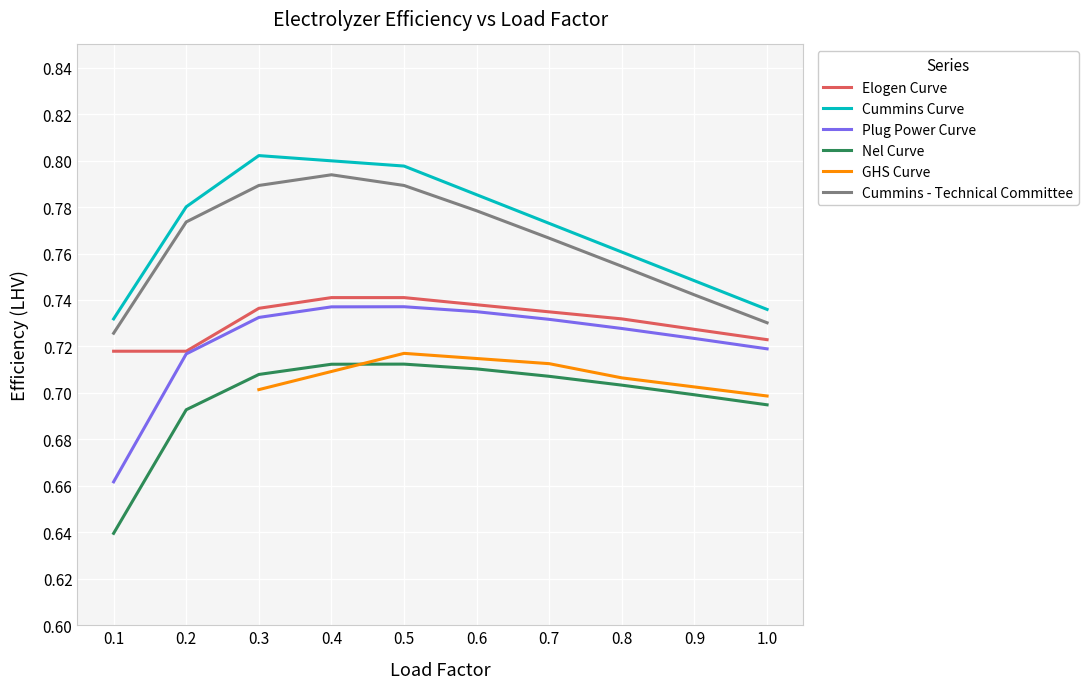

Reading left to right, transcribe all the data shown in this chart.

Elogen Curve: 0.1=0.7	0.2=0.7	0.3=0.7	0.4=0.7	0.5=0.7	0.6=0.7	0.7=0.7	0.8=0.7	0.9=0.7	1.0=0.7
Cummins Curve: 0.1=0.7	0.2=0.8	0.3=0.8	0.4=0.8	0.5=0.8	0.6=0.8	0.7=0.8	0.8=0.8	0.9=0.7	1.0=0.7
Plug Power Curve: 0.1=0.7	0.2=0.7	0.3=0.7	0.4=0.7	0.5=0.7	0.6=0.7	0.7=0.7	0.8=0.7	0.9=0.7	1.0=0.7
Nel Curve: 0.1=0.6	0.2=0.7	0.3=0.7	0.4=0.7	0.5=0.7	0.6=0.7	0.7=0.7	0.8=0.7	0.9=0.7	1.0=0.7
Cummins - Technical Committee: 0.1=0.7	0.2=0.8	0.3=0.8	0.4=0.8	0.5=0.8	0.6=0.8	0.7=0.8	0.8=0.8	0.9=0.7	1.0=0.7